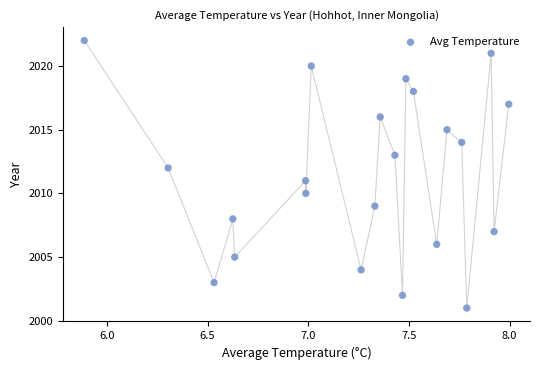

What is the range of Y values (max minus min)?

21